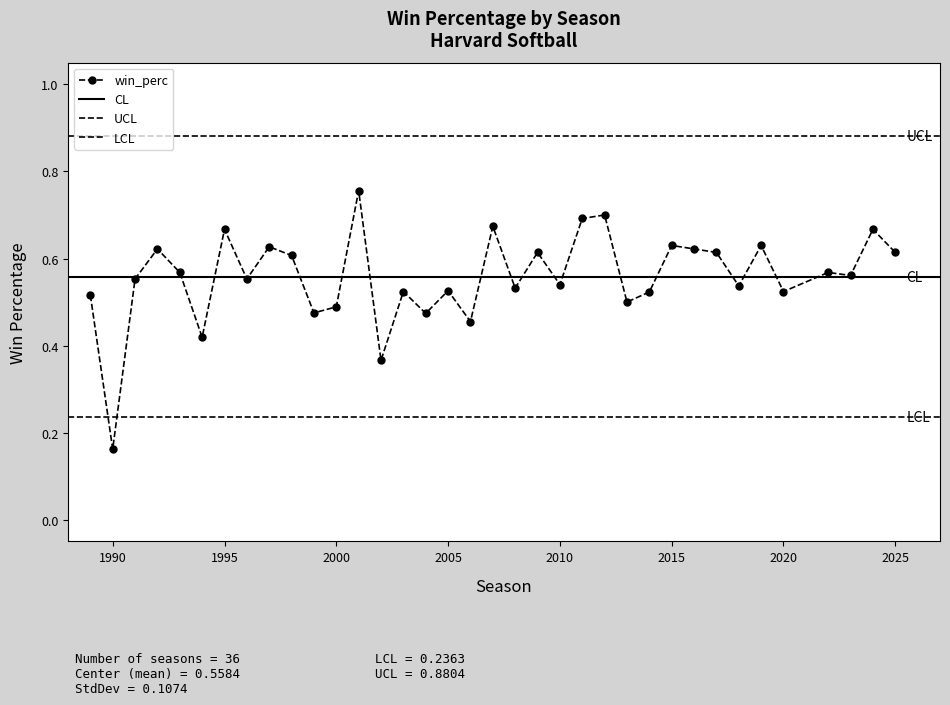

At which category does the chart reach its minimum across all series?

1990